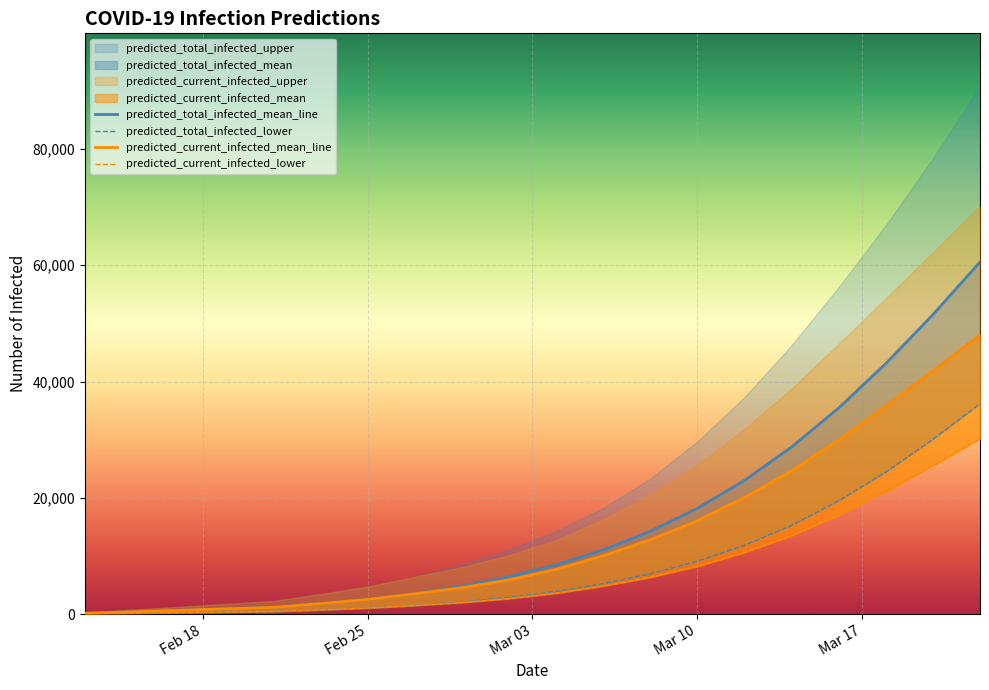

What position from the right is Feb 25?

19